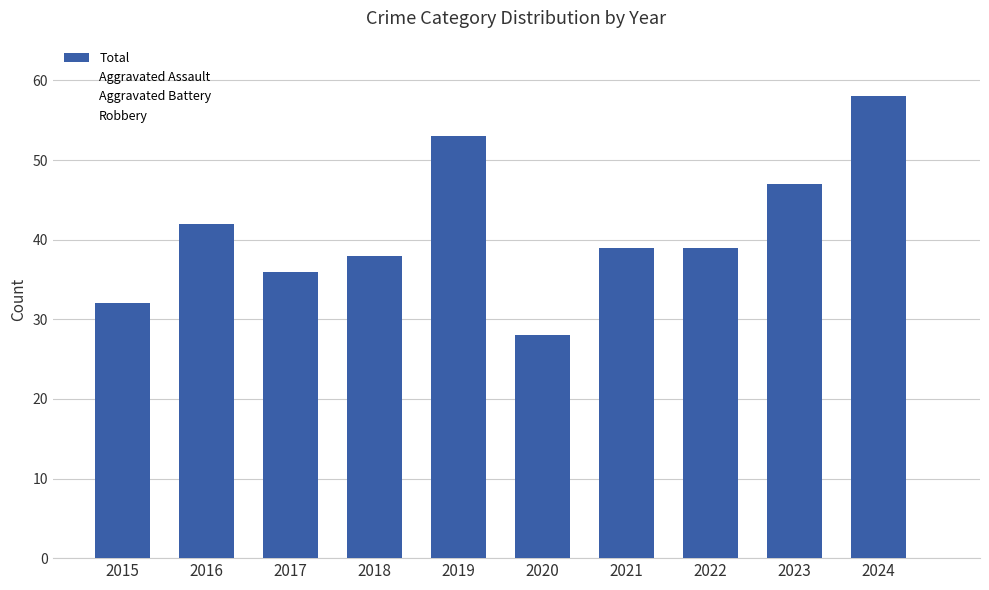

What is the value of the 6th bar from the left?

28